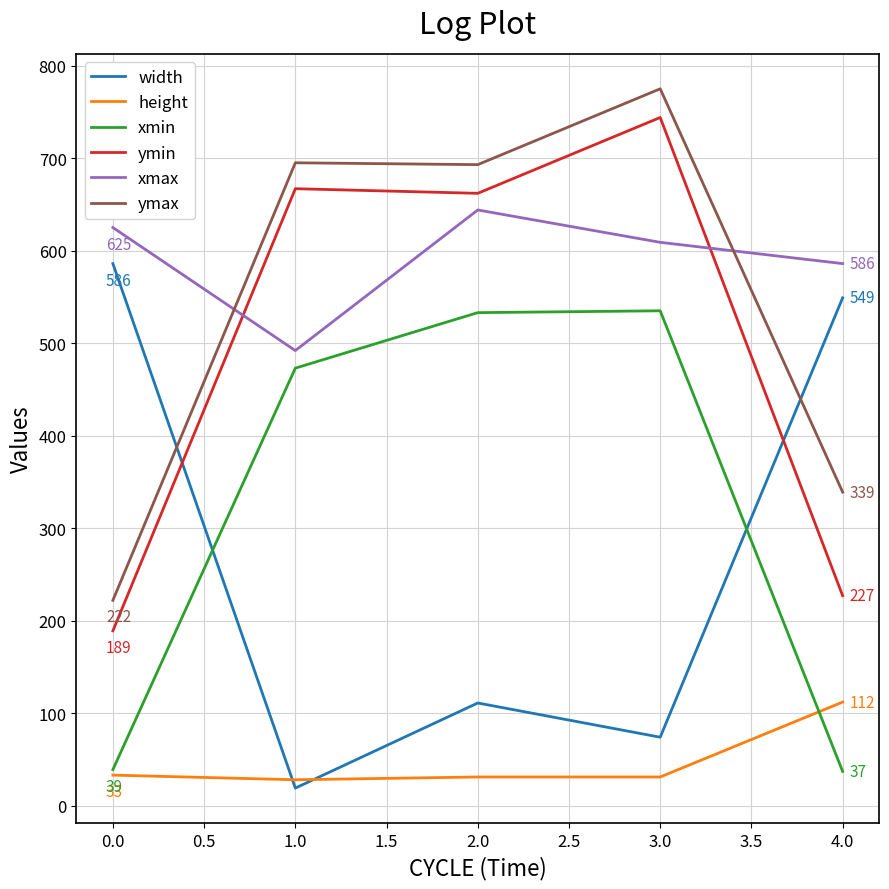

Between 0.0 and 1.0, which series saw the biggest shift?

width